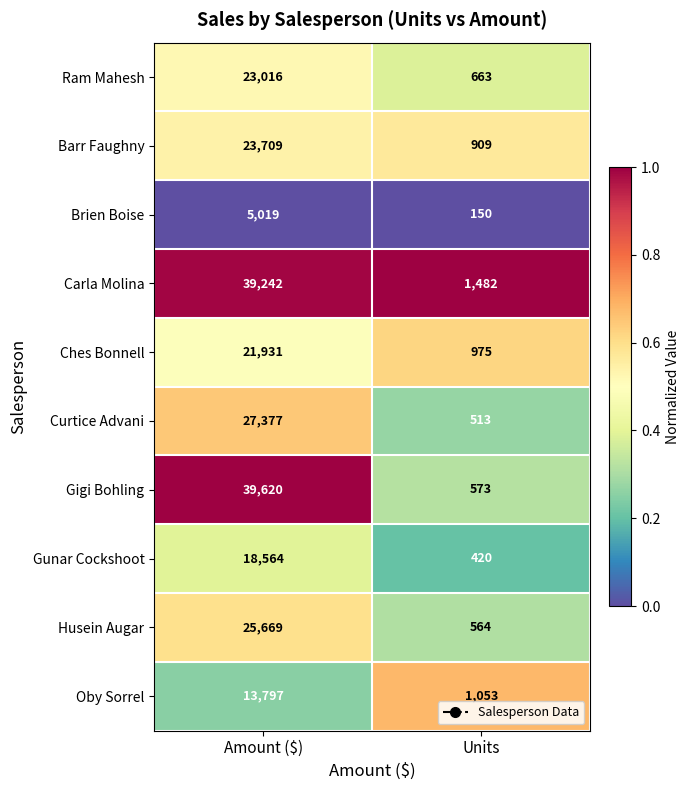

What is the average value of the Ches Bonnell series?

11453